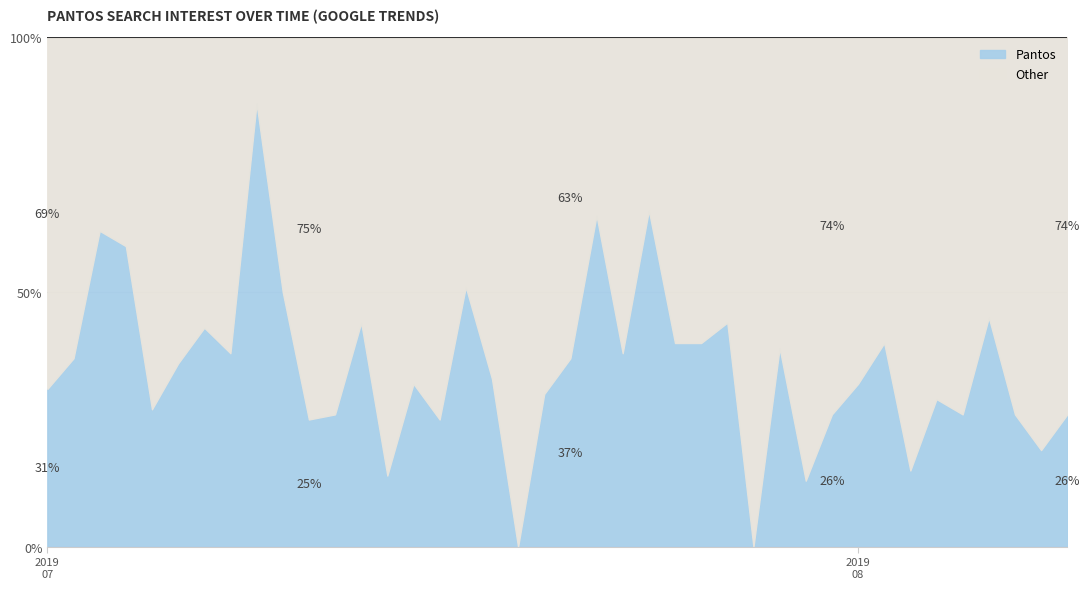

What is the difference between the values at 2019/07/14 and 2019/07/29?

25